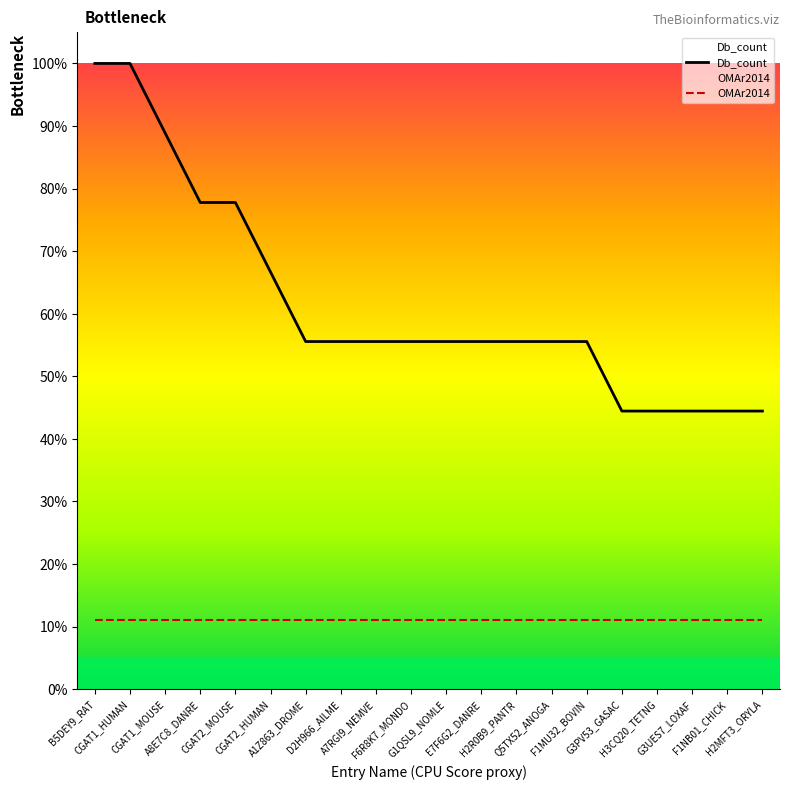

Reading right to left, extract all data points from this chart.

Db_count: H2MFT3_ORYLA=0.4	F1NB01_CHICK=0.4	G3UES7_LOXAF=0.4	H3CQ20_TETNG=0.4	G3PV53_GASAC=0.4	F1MU32_BOVIN=0.6	Q5TX52_ANOGA=0.6	H2R0B9_PANTR=0.6	E7F6G2_DANRE=0.6	G1QSL9_NOMLE=0.6	F6R8K7_MONDO=0.6	A7RGI9_NEMVE=0.6	D2H966_AILME=0.6	A1Z863_DROME=0.6	CGAT2_HUMAN=0.7	CGAT2_MOUSE=0.8	A8E7C8_DANRE=0.8	CGAT1_MOUSE=0.9	CGAT1_HUMAN=1.0	B5DEY9_RAT=1.0
OMAr2014: H2MFT3_ORYLA=0.1	F1NB01_CHICK=0.1	G3UES7_LOXAF=0.1	H3CQ20_TETNG=0.1	G3PV53_GASAC=0.1	F1MU32_BOVIN=0.1	Q5TX52_ANOGA=0.1	H2R0B9_PANTR=0.1	E7F6G2_DANRE=0.1	G1QSL9_NOMLE=0.1	F6R8K7_MONDO=0.1	A7RGI9_NEMVE=0.1	D2H966_AILME=0.1	A1Z863_DROME=0.1	CGAT2_HUMAN=0.1	CGAT2_MOUSE=0.1	A8E7C8_DANRE=0.1	CGAT1_MOUSE=0.1	CGAT1_HUMAN=0.1	B5DEY9_RAT=0.1